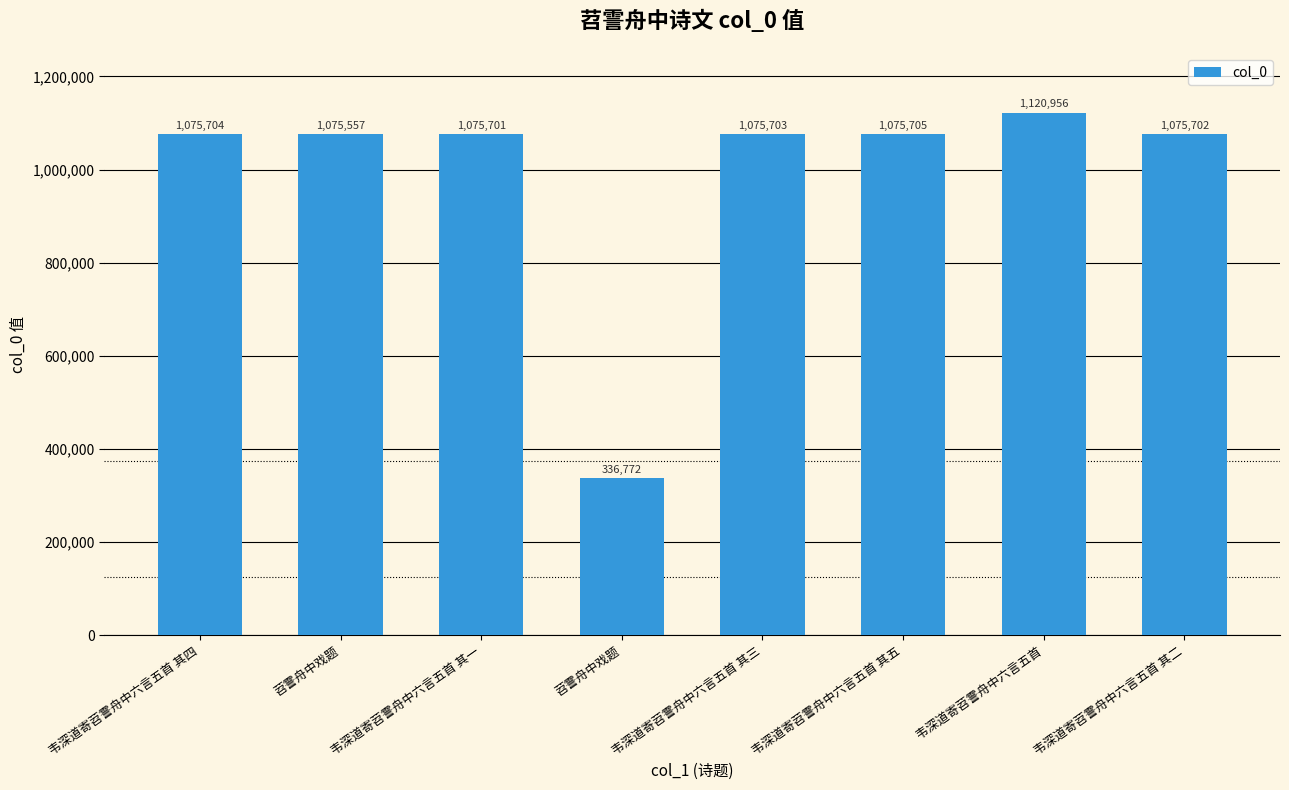

What is the label of the 3rd bar from the right?

韦深道寄苕霅舟中六言五首 其五